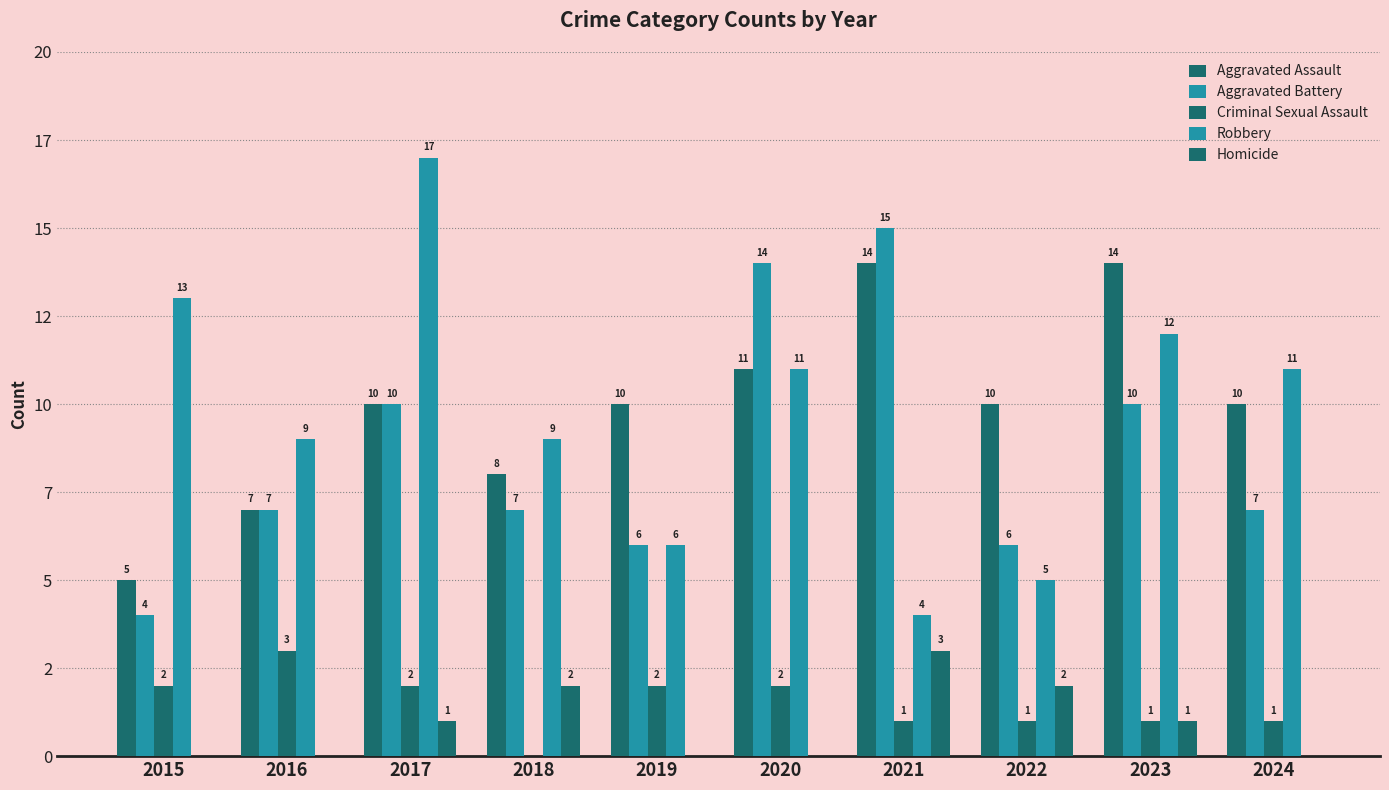

Reading left to right, list all the values displayed in this chart.

Aggravated Assault: 2015=5	2016=7	2017=10	2018=8	2019=10	2020=11	2021=14	2022=10	2023=14	2024=10
Aggravated Battery: 2015=4	2016=7	2017=10	2018=7	2019=6	2020=14	2021=15	2022=6	2023=10	2024=7
Criminal Sexual Assault: 2015=2	2016=3	2017=2	2018=0	2019=2	2020=2	2021=1	2022=1	2023=1	2024=1
Robbery: 2015=13	2016=9	2017=17	2018=9	2019=6	2020=11	2021=4	2022=5	2023=12	2024=11
Homicide: 2015=0	2016=0	2017=1	2018=2	2019=0	2020=0	2021=3	2022=2	2023=1	2024=0